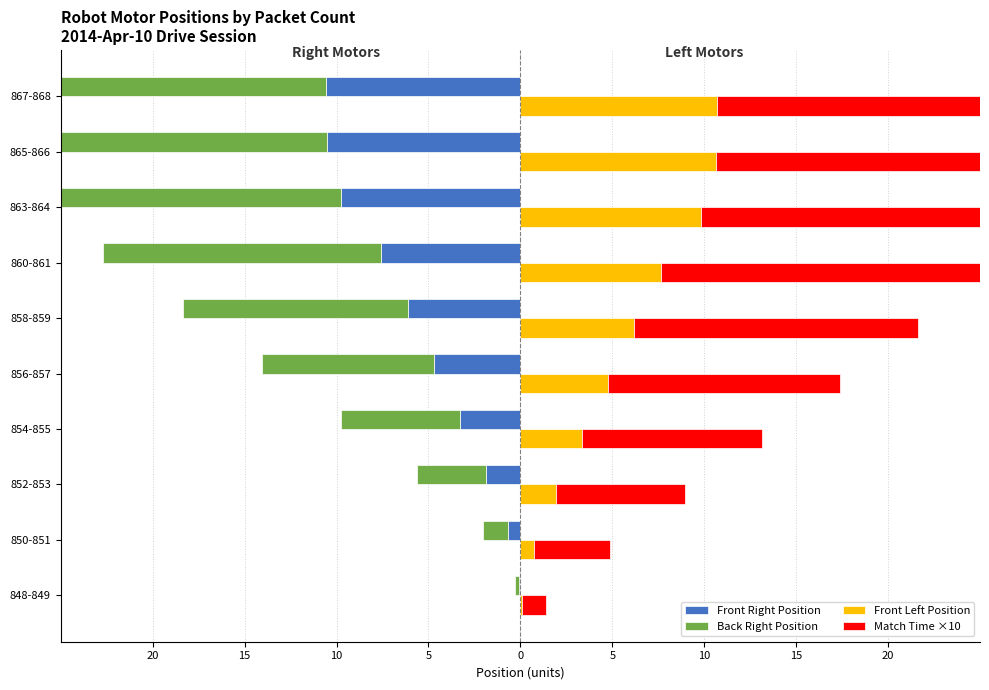

What is the difference between the highest and lowest values at 856-857?

22.0